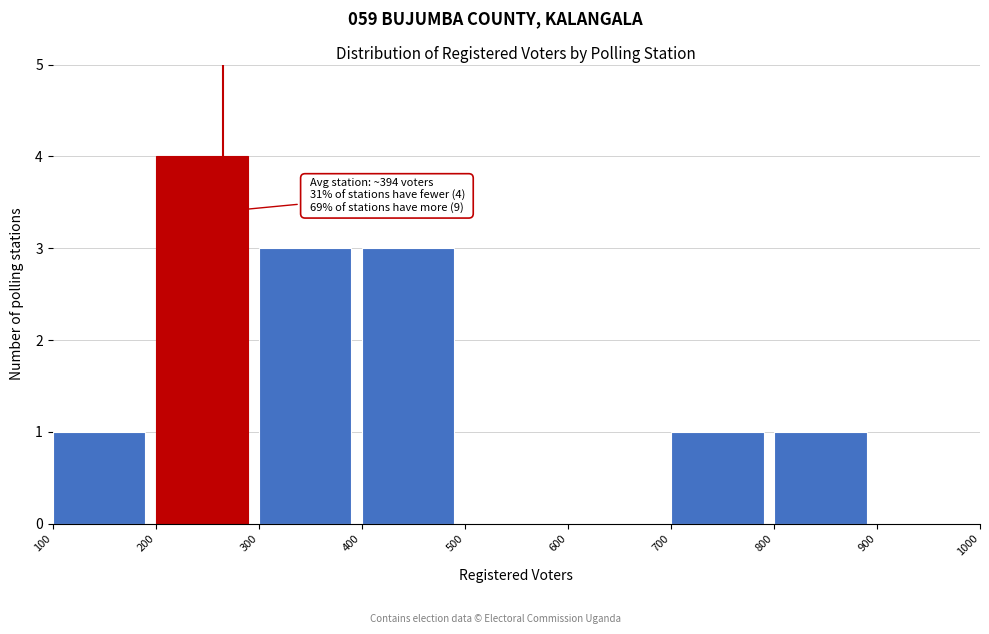

Over which range of the x-axis is the bar tallest?

200 to 300